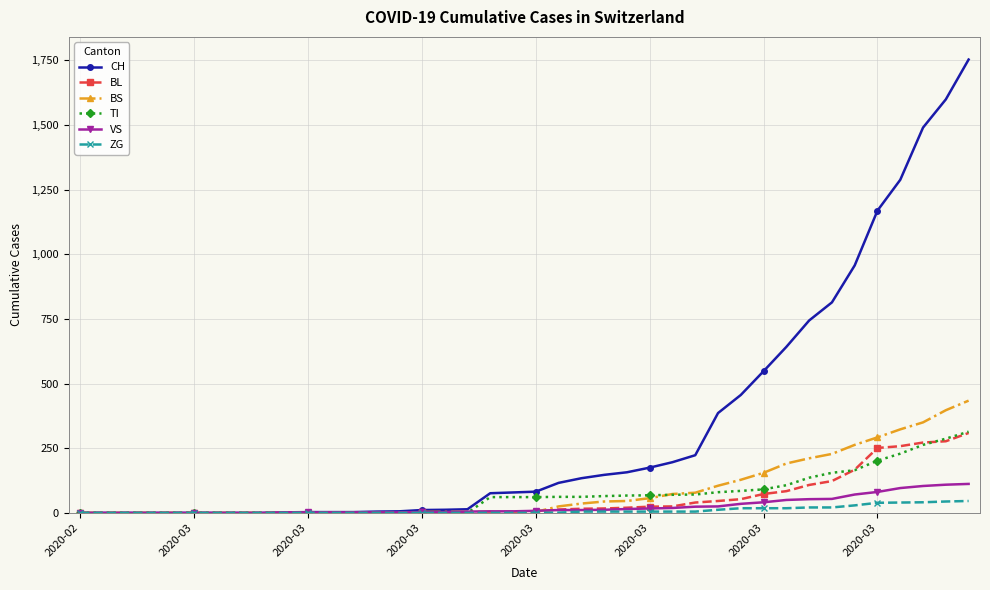

Which series has the largest range (max minus min)?

CH